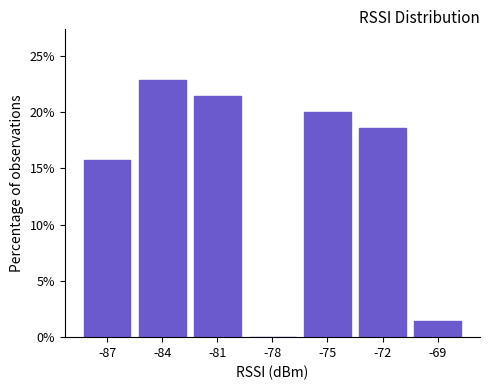

Reading left to right, transcribe all the data shown in this chart.

-87=15.7	-84=22.9	-81=21.4	-78=0.0	-75=20.0	-72=18.6	-69=1.4